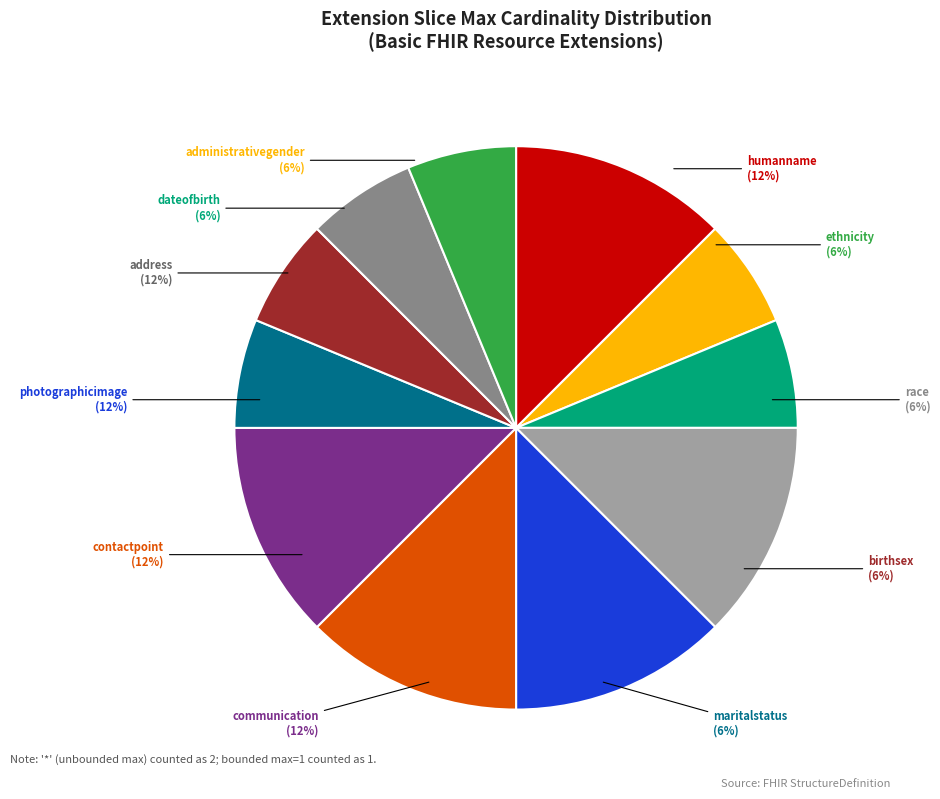

Approximately how many times larger is the value at Basic.extension (dateofbirth) compared to Basic.extension (photographicimage)?

1.0